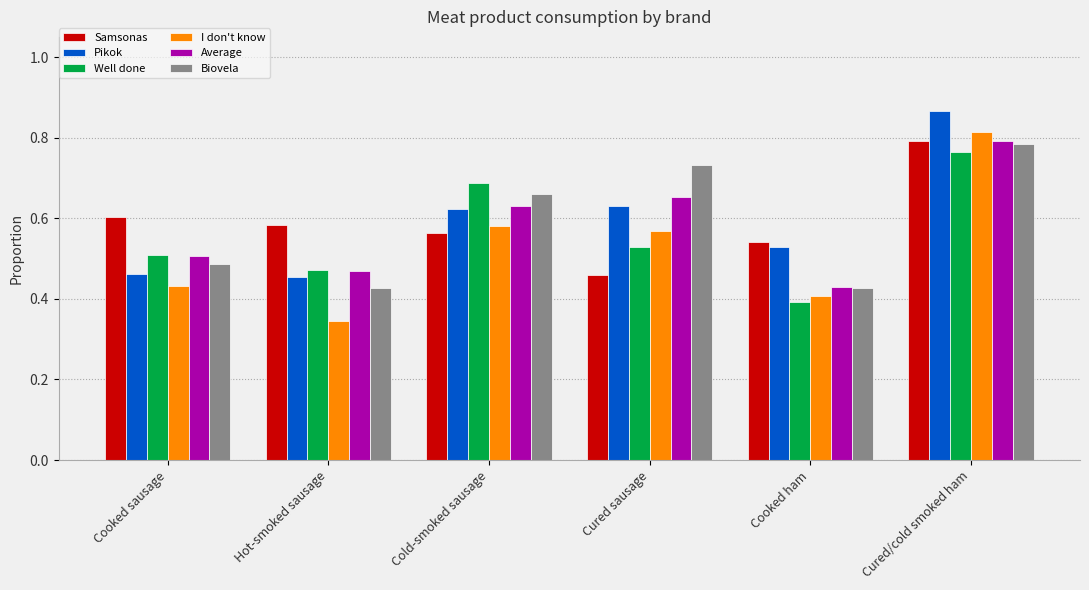

What is the difference between the highest and lowest values at Cooked ham?

0.1